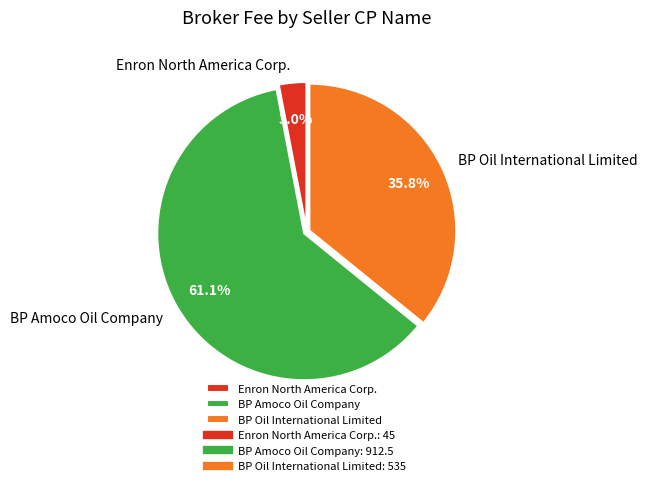

The Enron North America Corp. slice represents 3% of the pie. True or false?

True